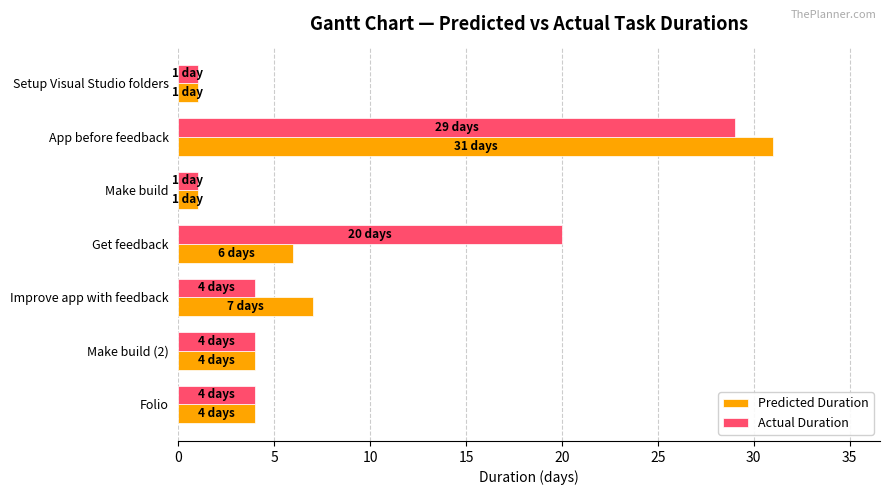

What is the average value of the Predicted Duration series?

8